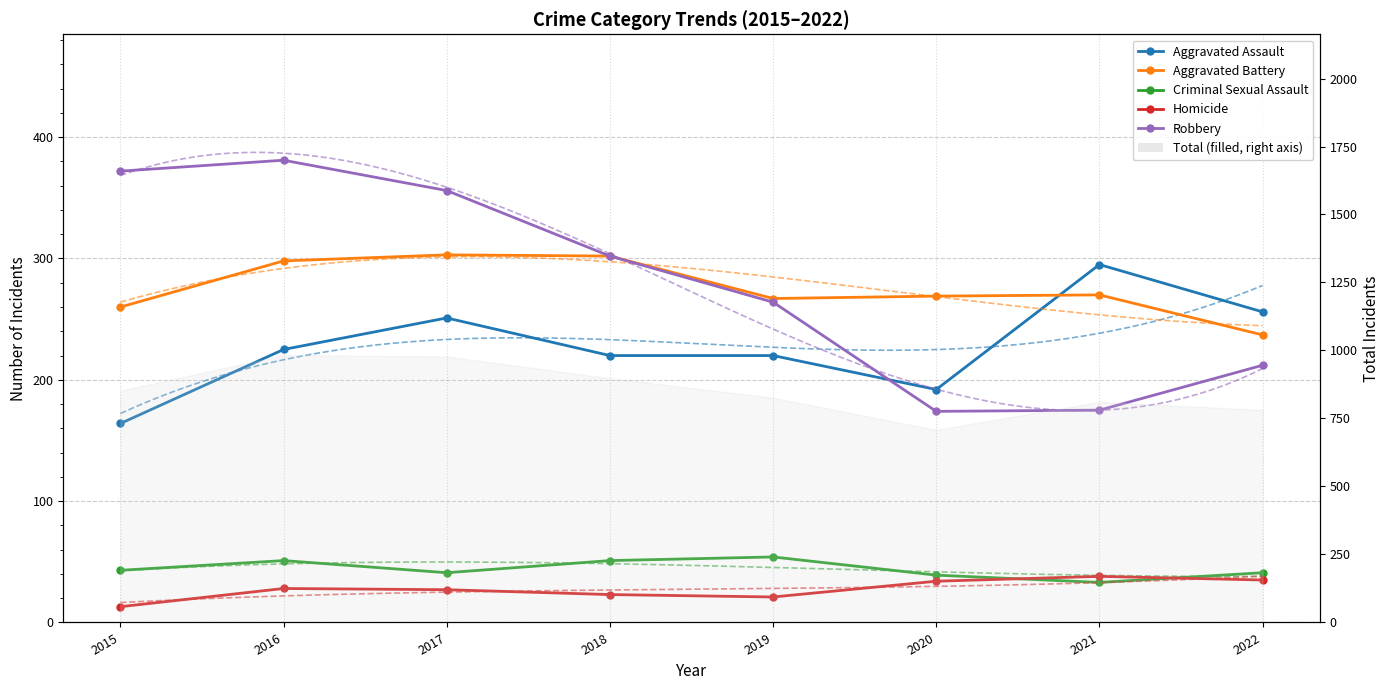

What is the value of the Aggravated Assault point at the 4th from the left?

220